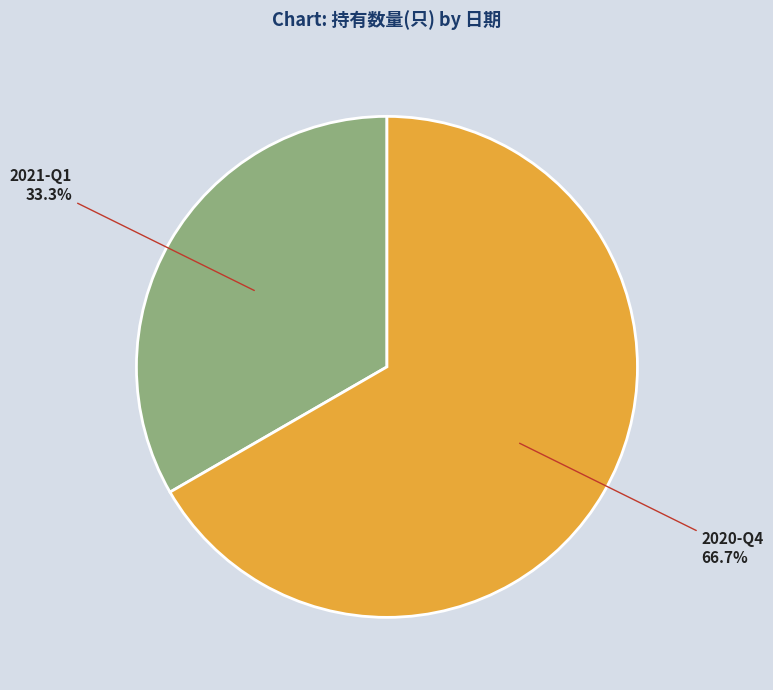

To the nearest percent, what is the combined percentage of 2020-Q4 and 2021-Q1?

100%